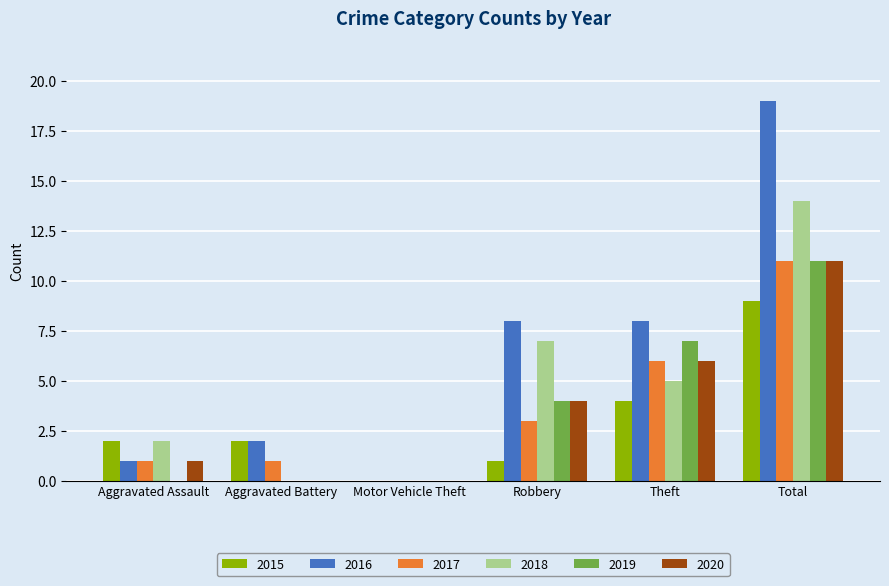

What is the maximum value for 2017?

11